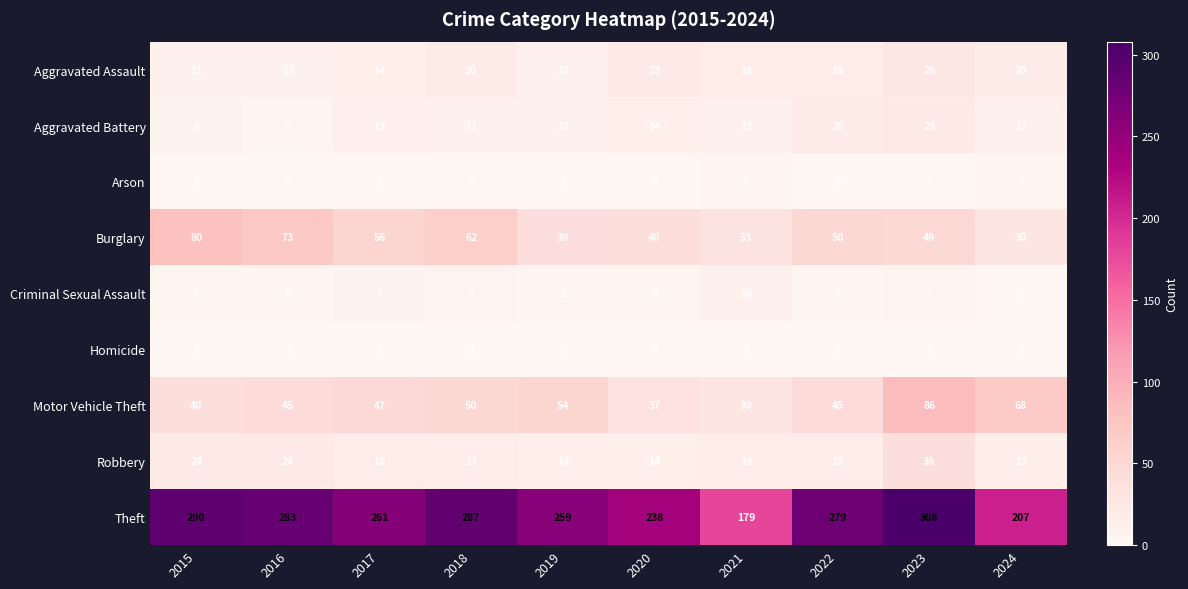

What is the maximum value shown in the chart?

308